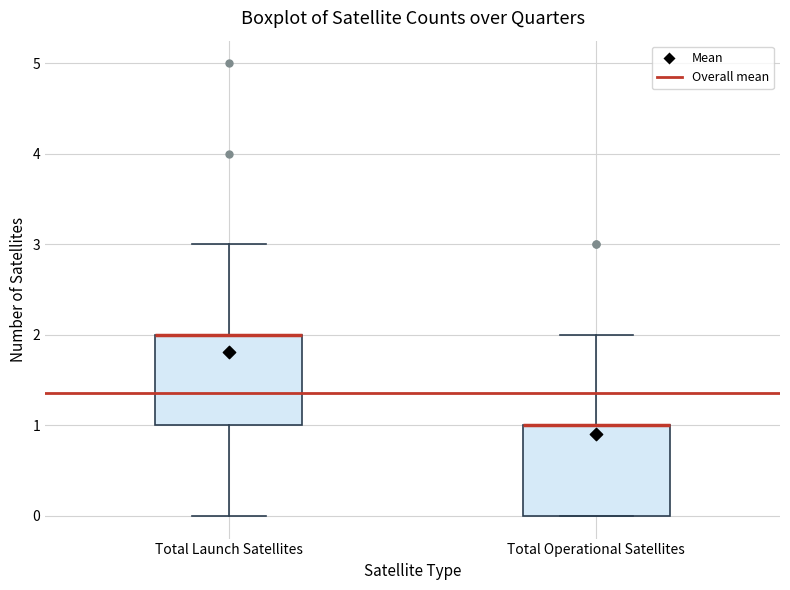

Reading left to right, transcribe this box plot: for each box, give where its median line is, the range the box spans, and where its two whiskers end, as read against the y-axis. The values are not printed on the chart, so give them approximately, as read against the axis.

Total Launch Satellites: median 2 (drawn on the box's upper edge), box 1 to 2, whiskers 0 to 3
Total Operational Satellites: median 1 (drawn on the box's upper edge), box 0 to 1, whiskers 0 to 2